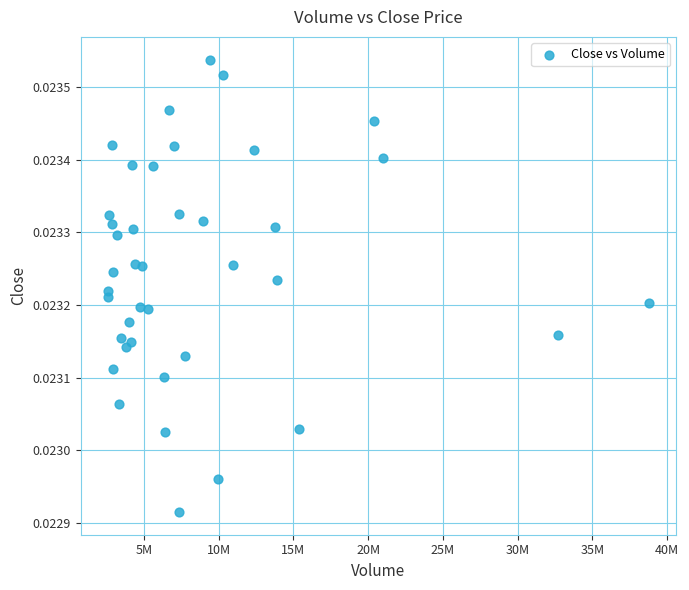

What is the range of X values (max minus min)?

36222053.0